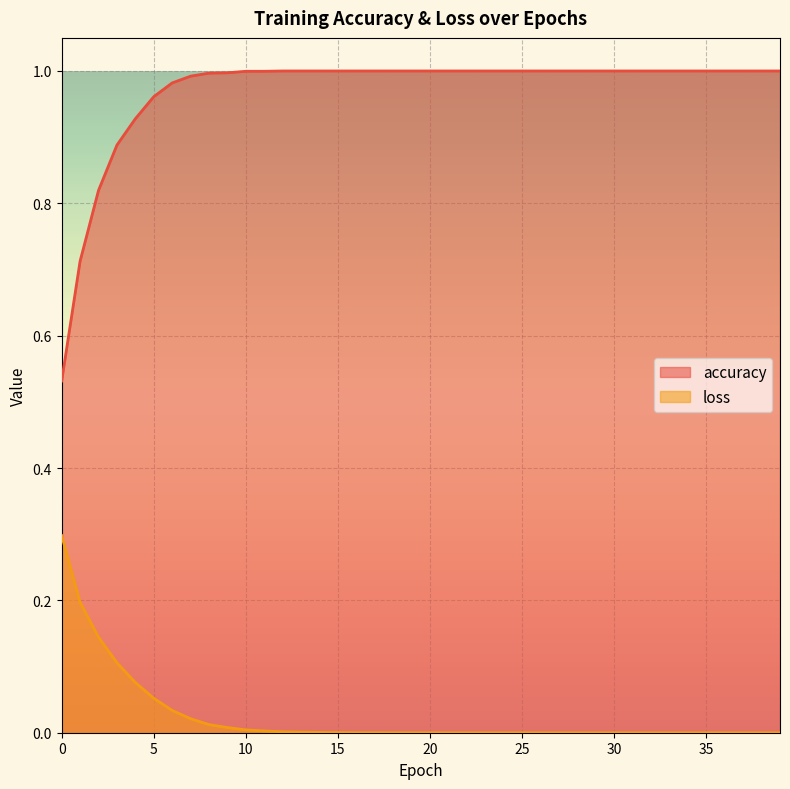

List the series in order of their overall mean, highest first.

accuracy, loss